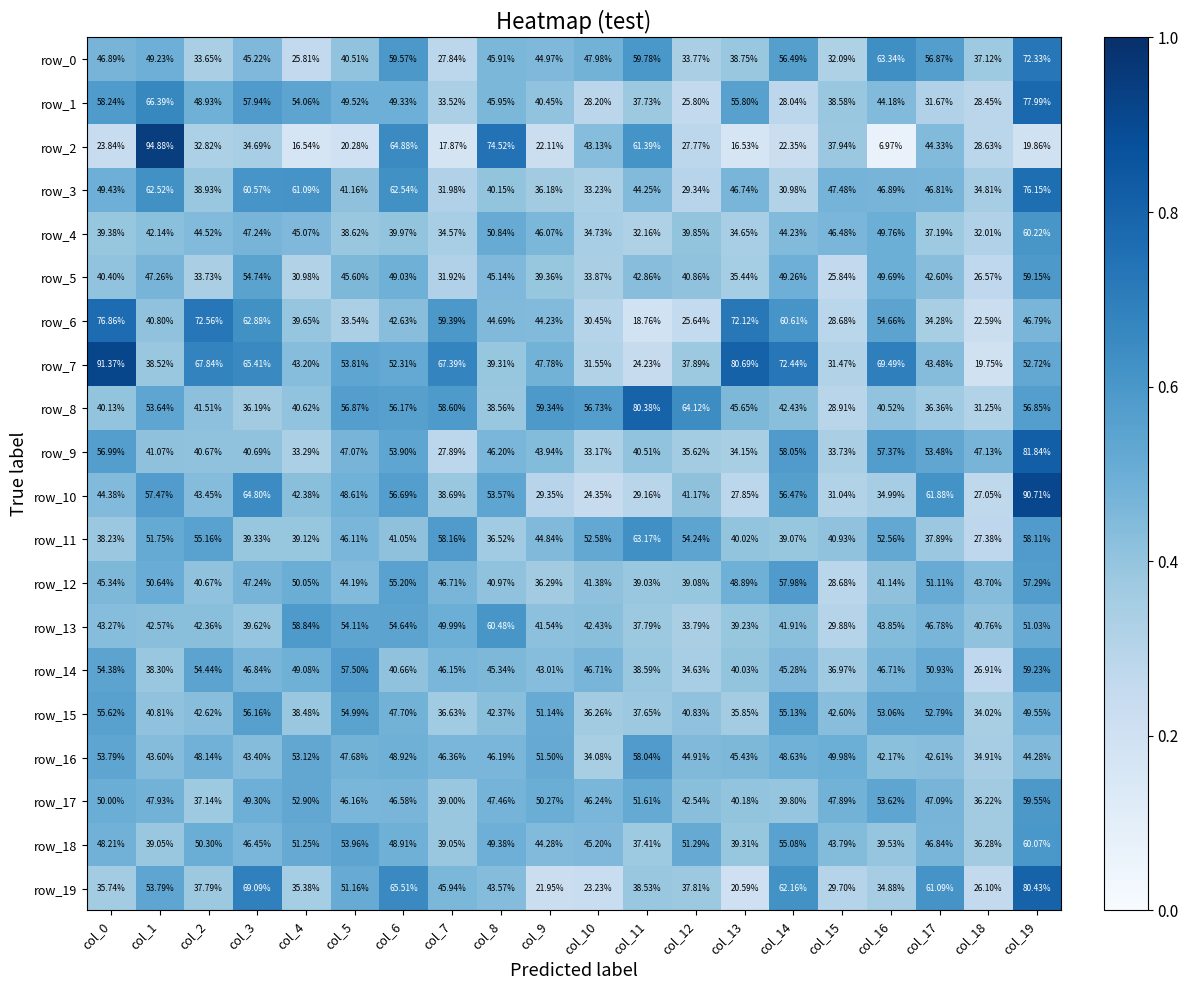

Is the value of row_2 at col_1 greater than the value of row_10 at col_14?

Yes